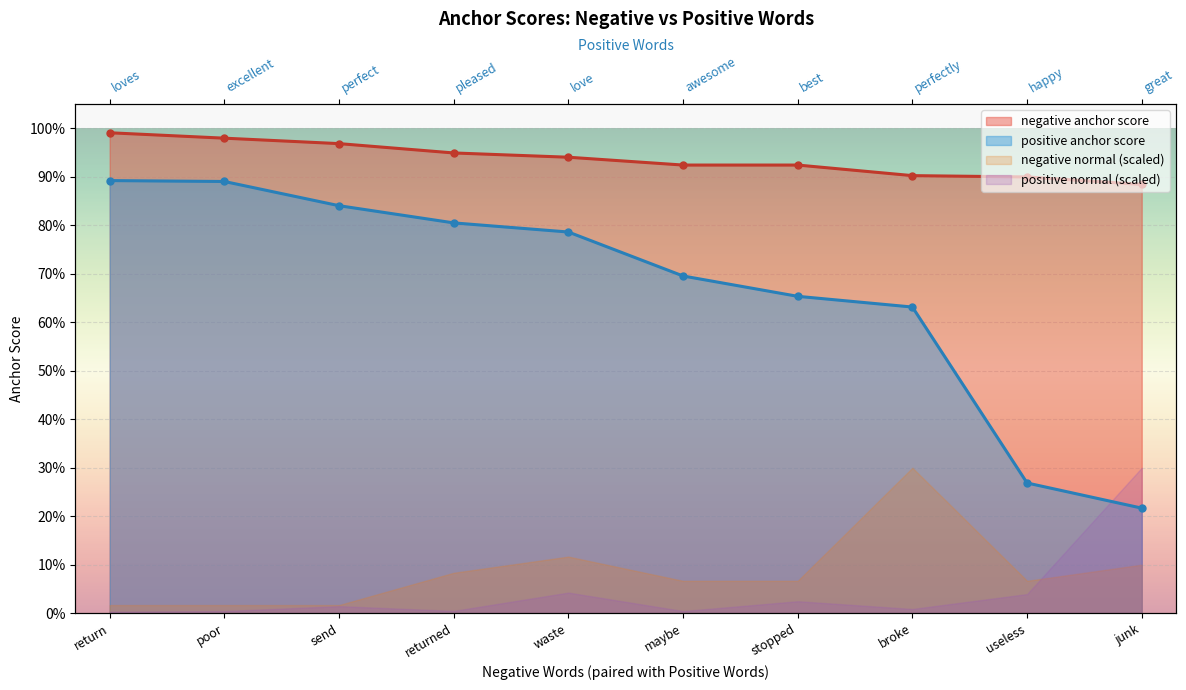

Between returned and send, which is larger?

send